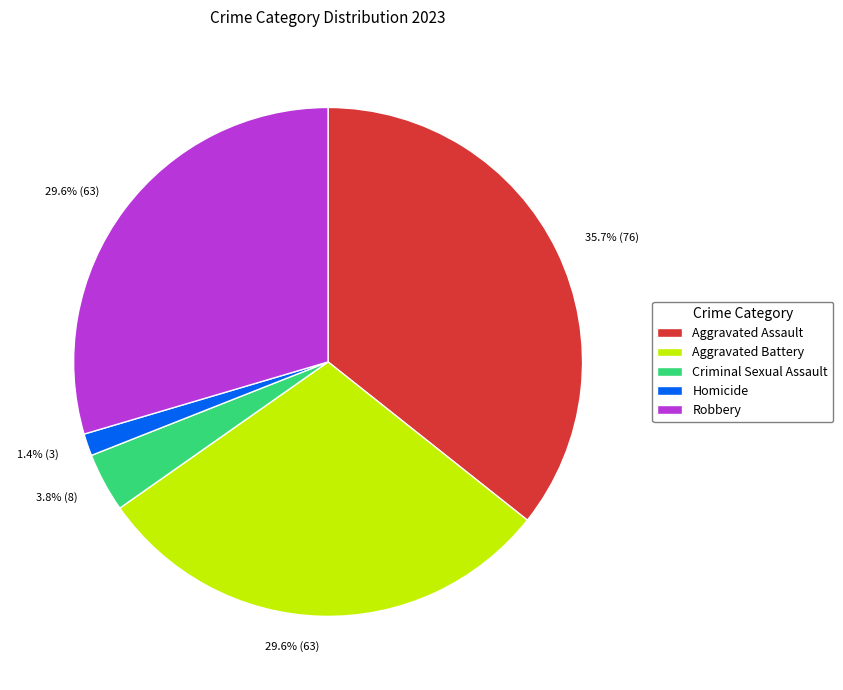

What percentage is the Homicide slice, to the nearest percent?

1%